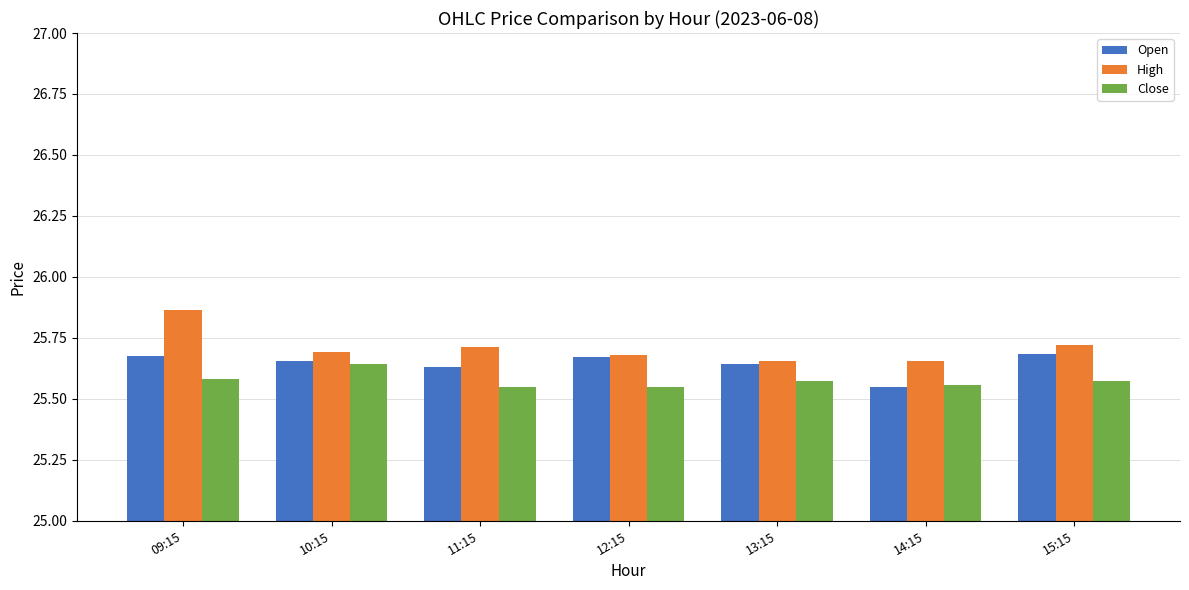

What is the total value across all series at 15:15?

77.0